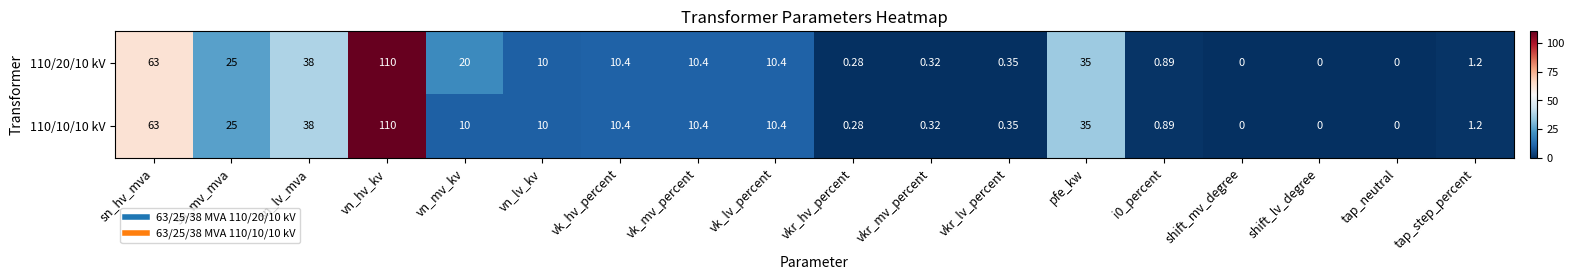

At which label does 110/10/10 kV first exceed 10?

sn_hv_mva